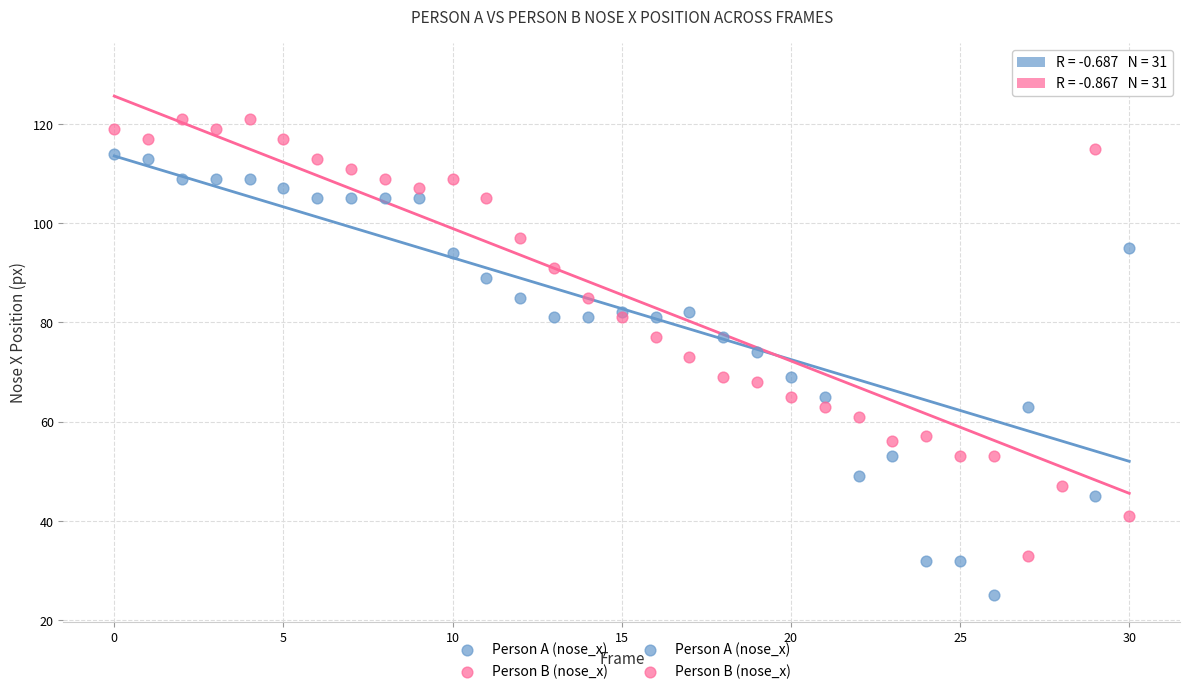

Which series has the widest spread of Y values?

Person A (nose_x)